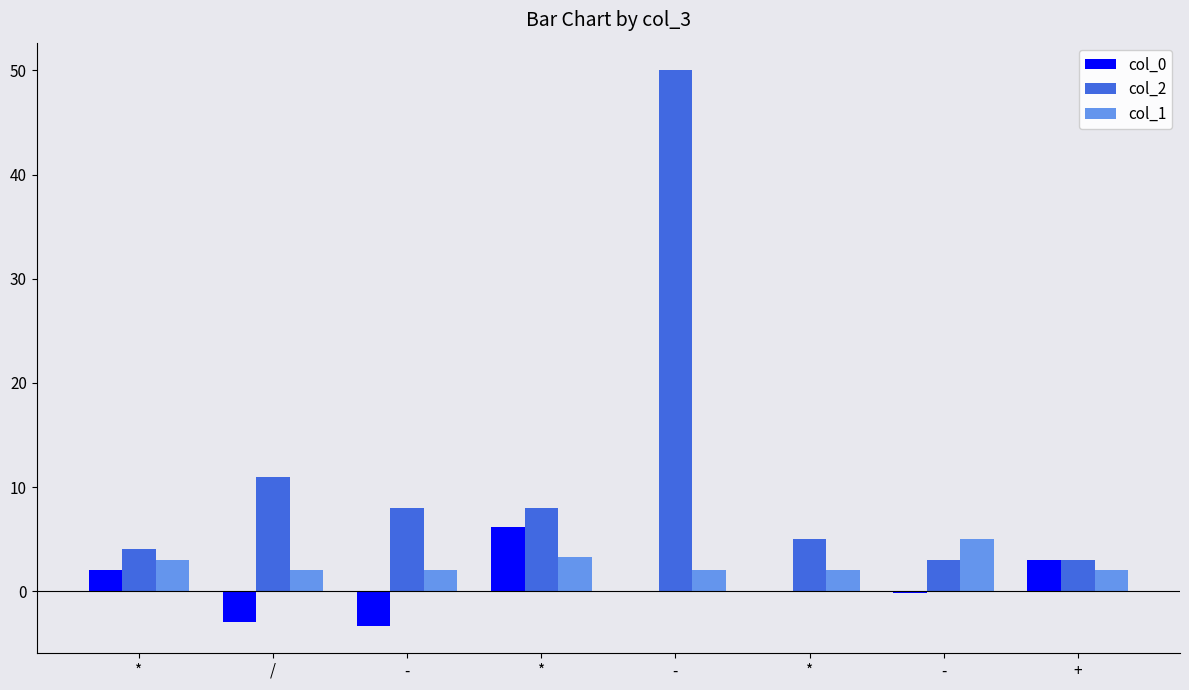

Which series changed the most between * and -?

col_2